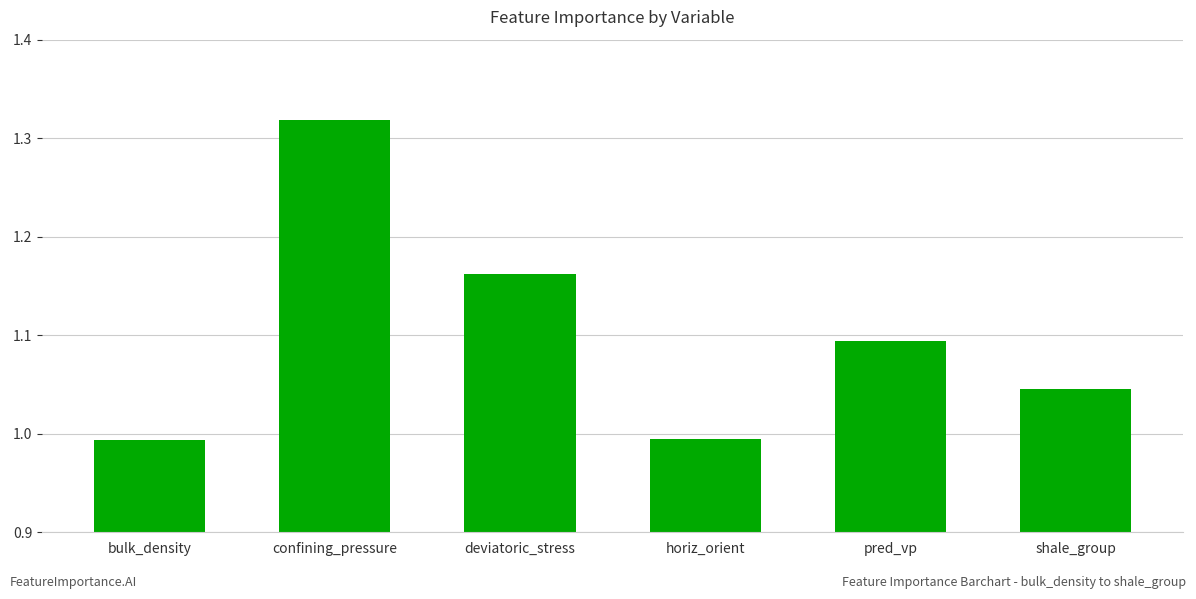

The chart shows a value of 1.5 at horiz_orient. True or false?

False